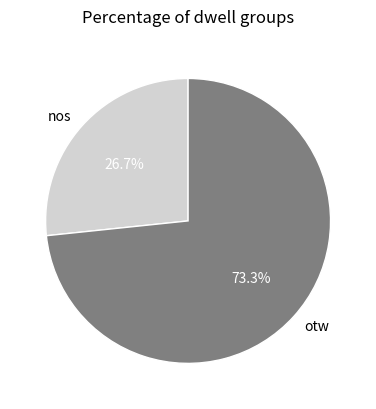

Do nos and otw together represent more than half of the pie?

Yes